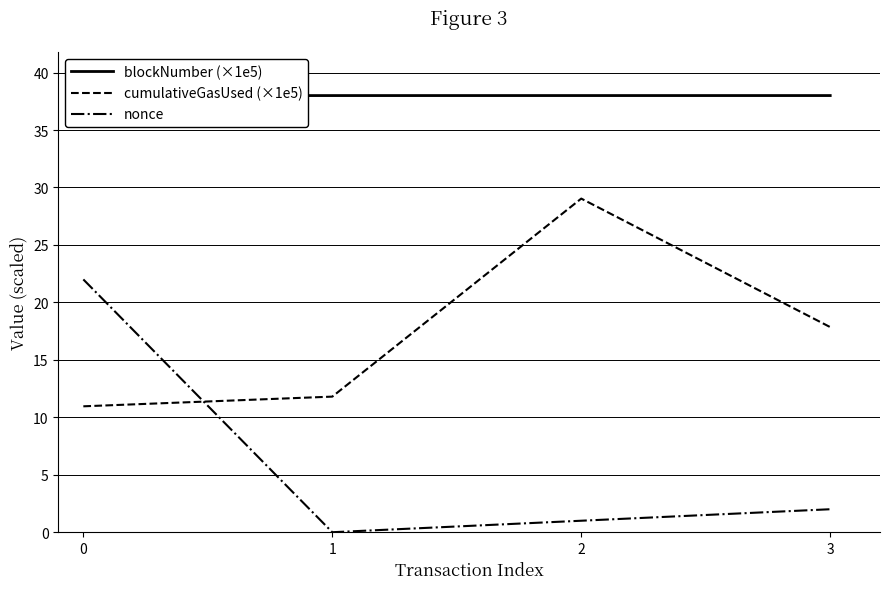

What is the value of the cumulativeGasUsed (×1e5) point at the 4th from the left?

17.9